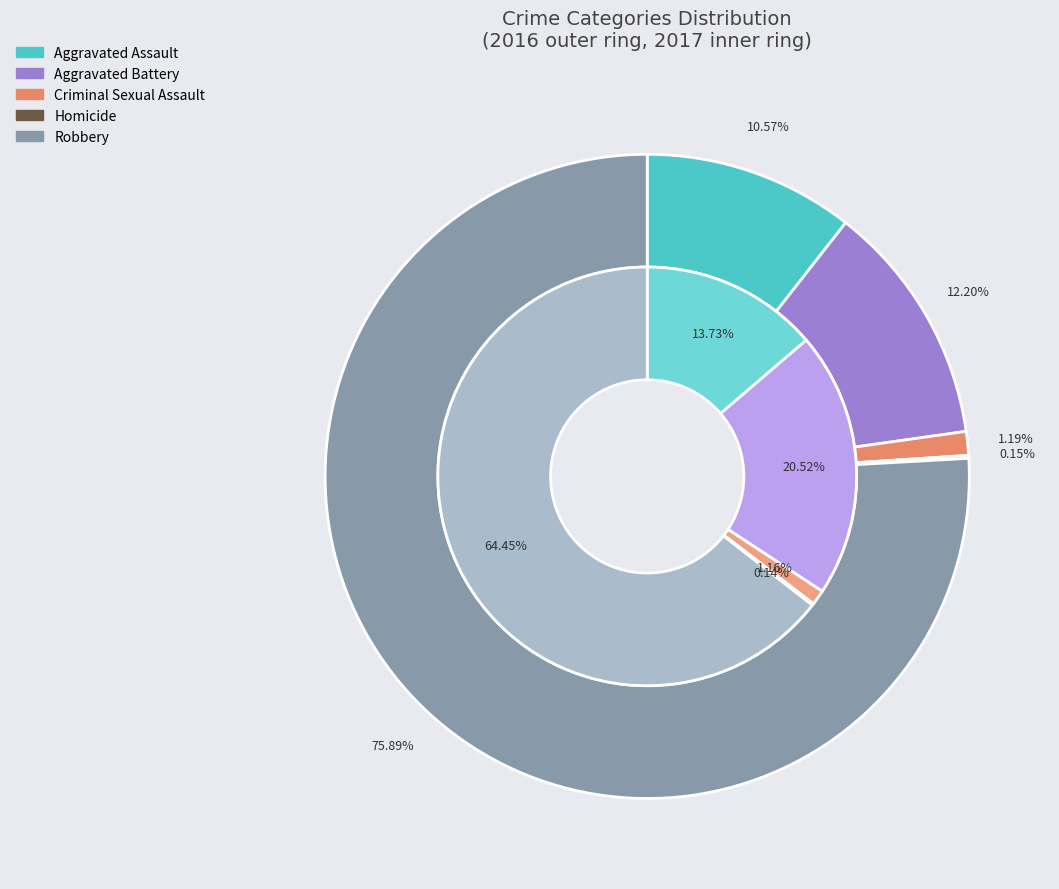

What is the difference between the highest and lowest values at 4?

64